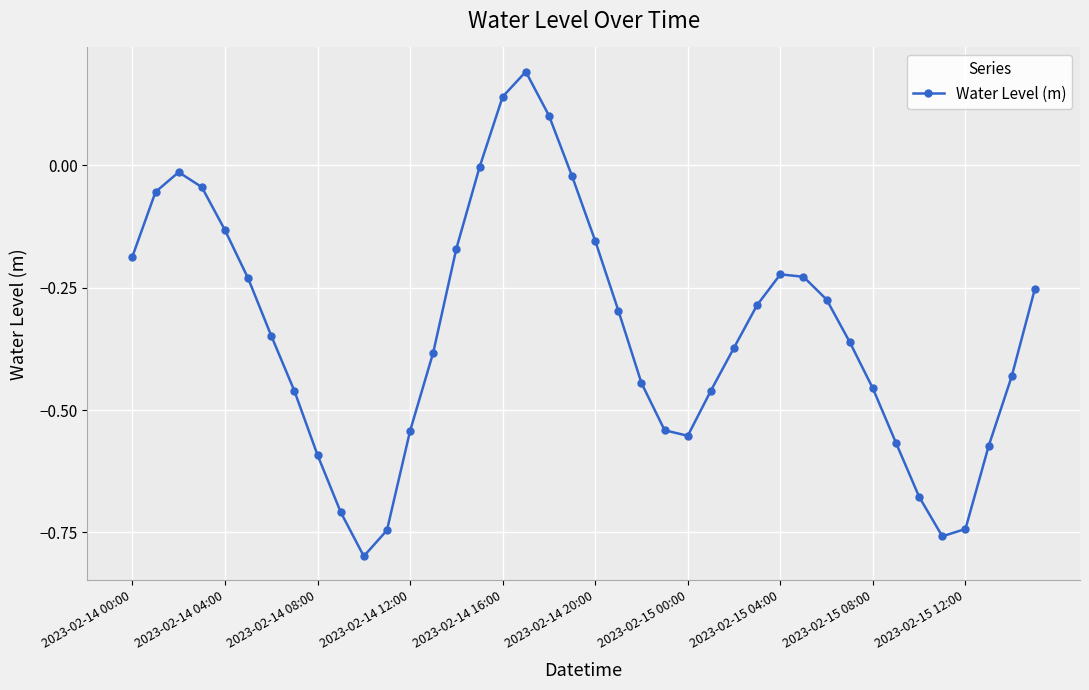

What is the difference between the maximum and minimum values?

1.0